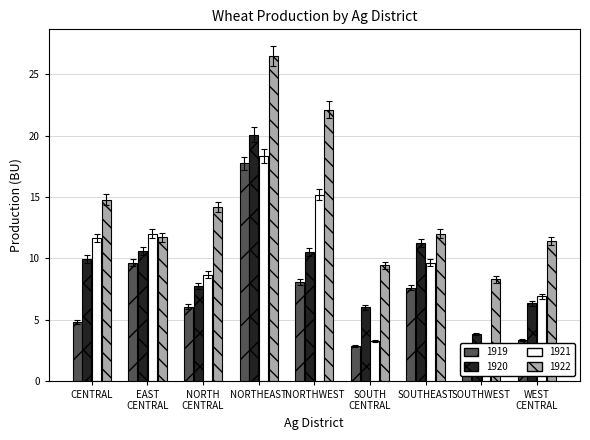

True or false: 1922 has a value of 3.1 at SOUTH CENTRAL.

False